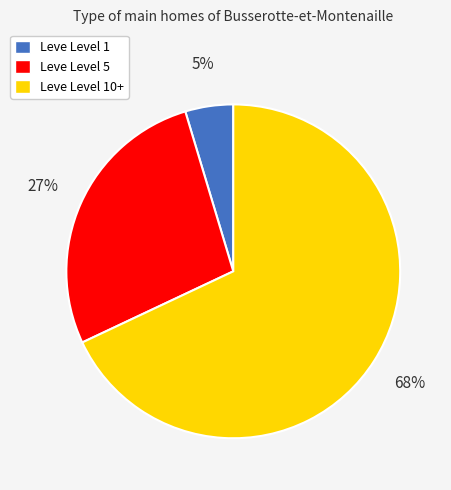

How many segments does this pie chart have?

3